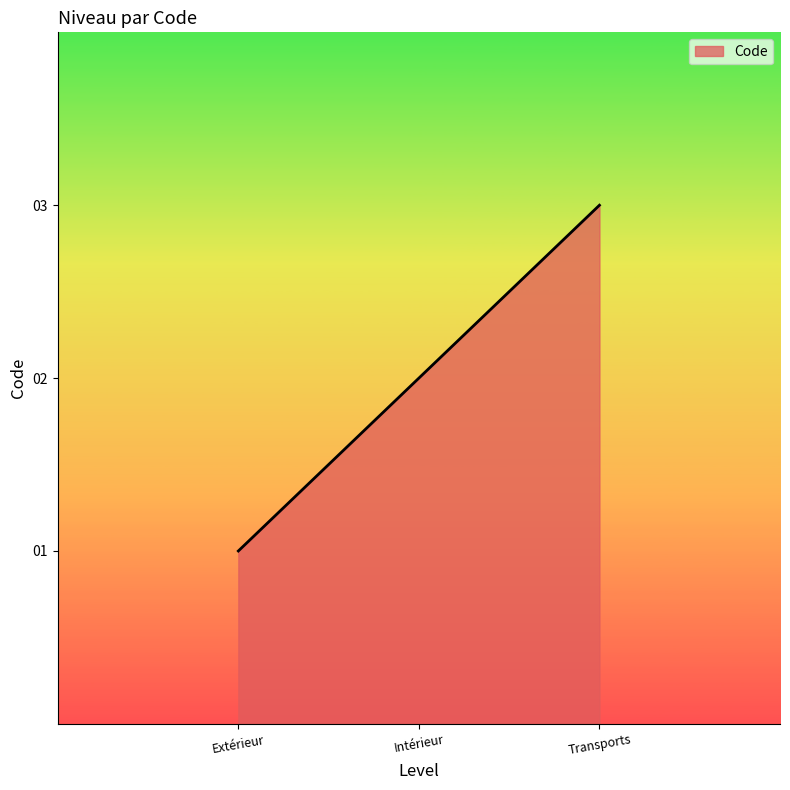

Reading right to left, extract all data points from this chart.

3	2	1